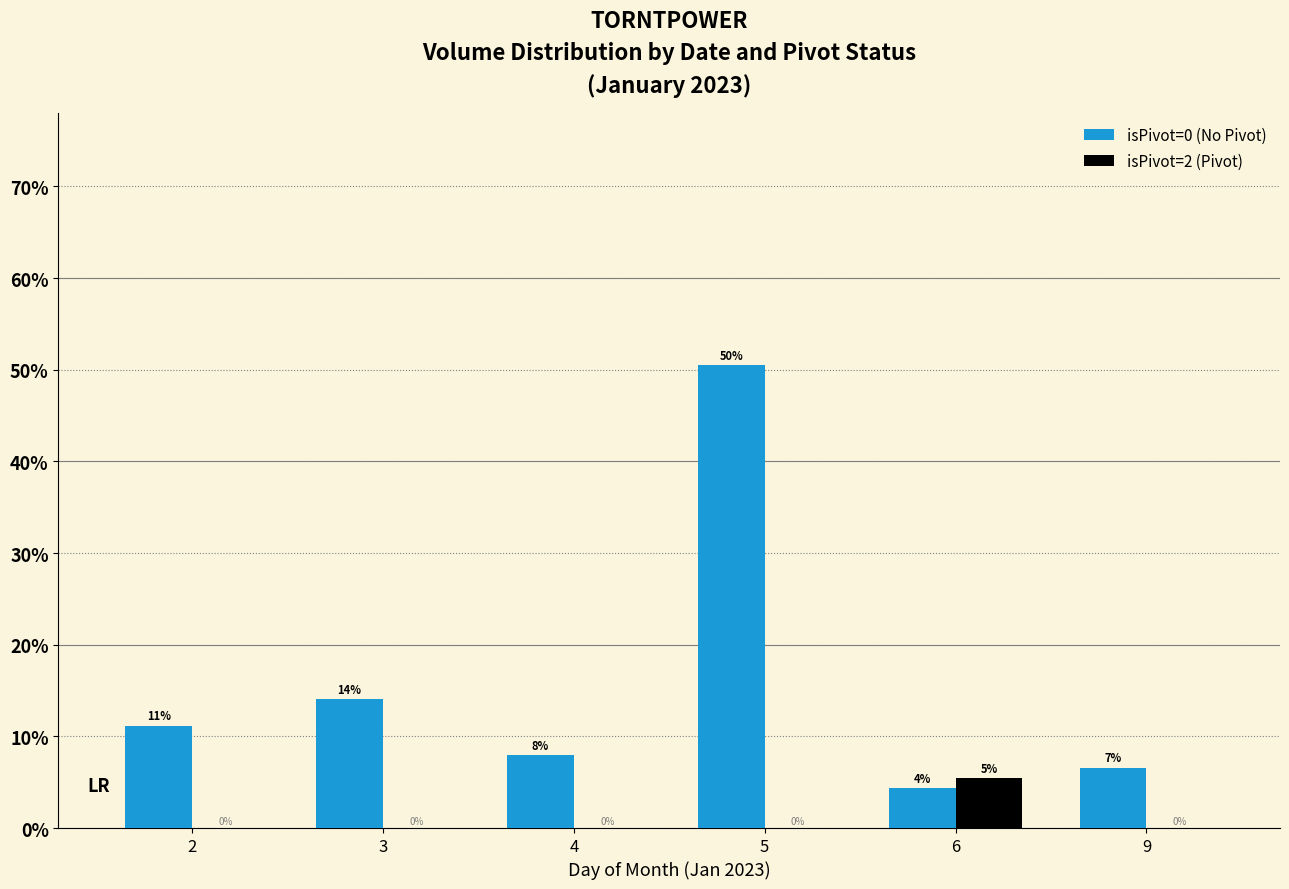

Which series has the largest range (max minus min)?

isPivot=0 (No Pivot)